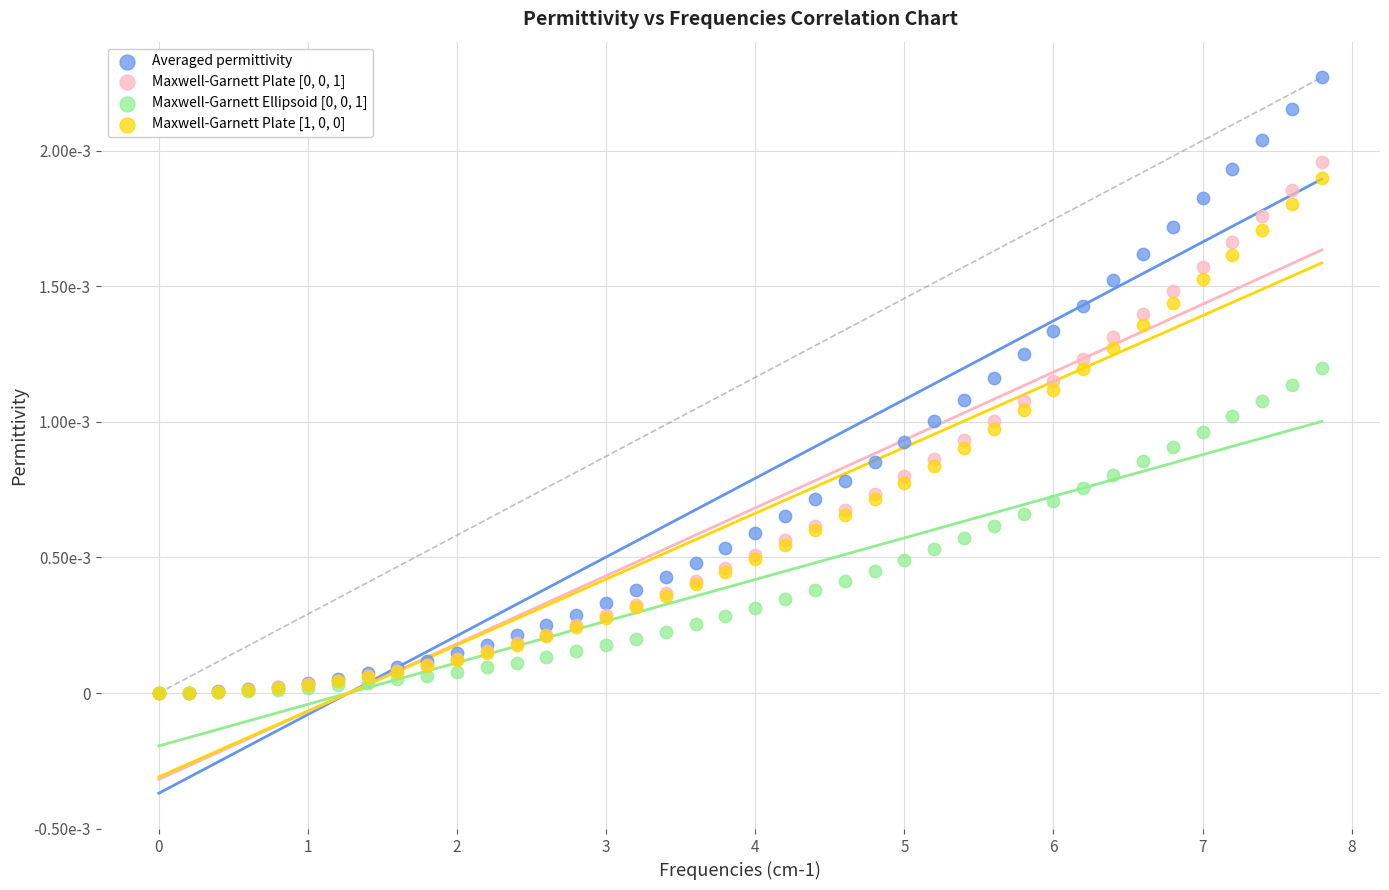

Which series has the largest Y range (max minus min)?

Averaged permittivity